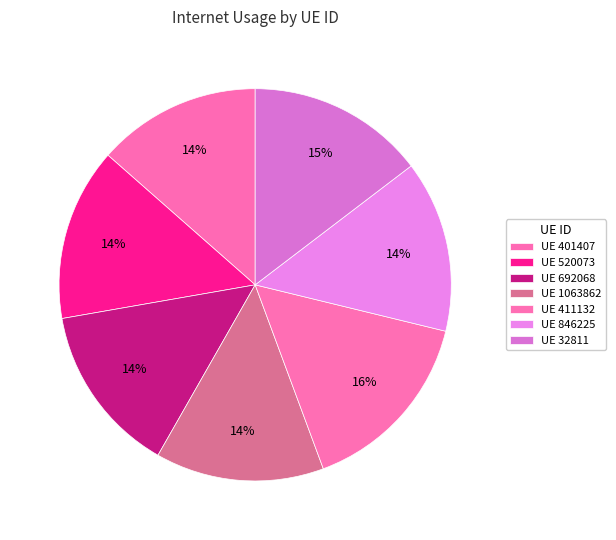

Does any single category account for the majority?

No